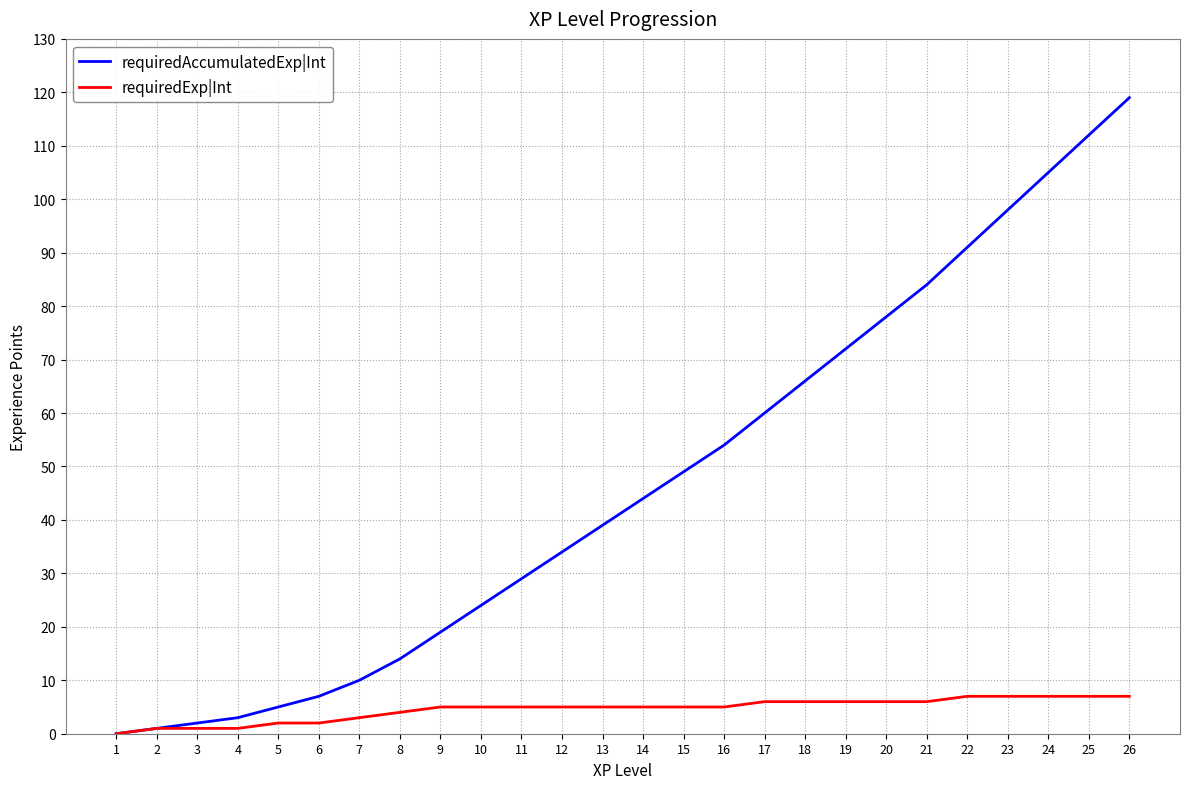

The requiredExp|Int series shows 2 at 25. True or false?

False